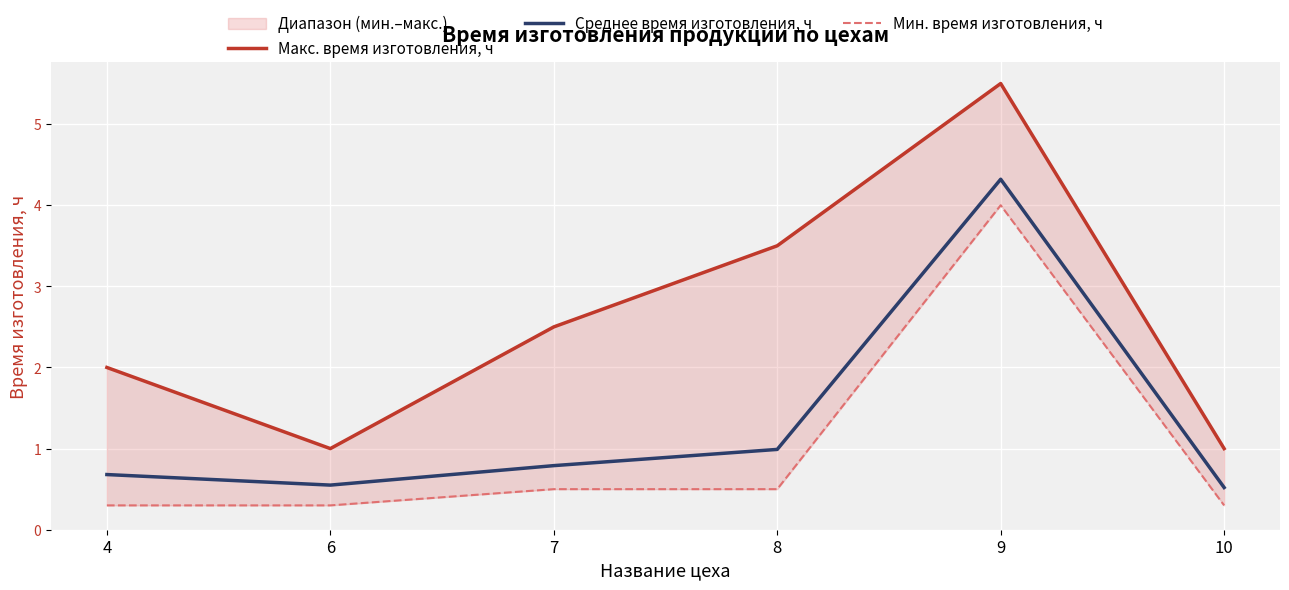

At how many categories does at least one series exceed 2?

3